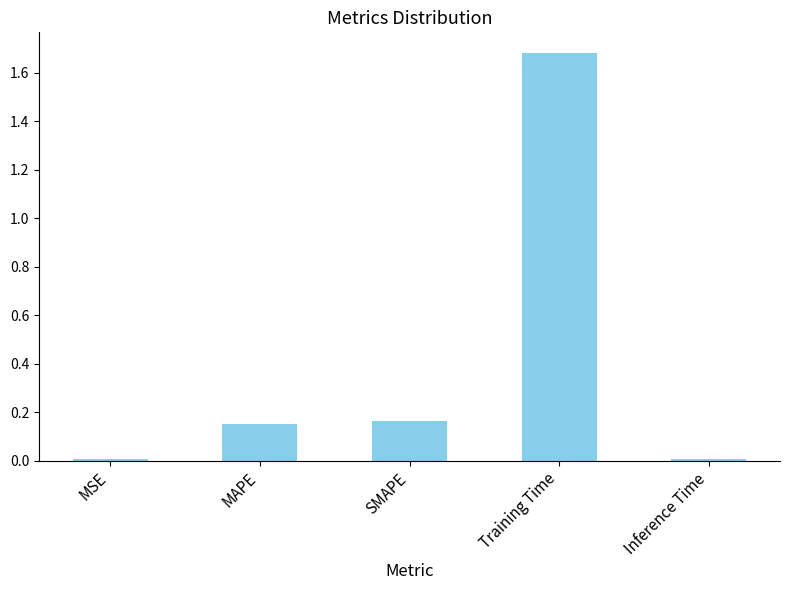

What is the difference between the maximum and minimum values?

1.7